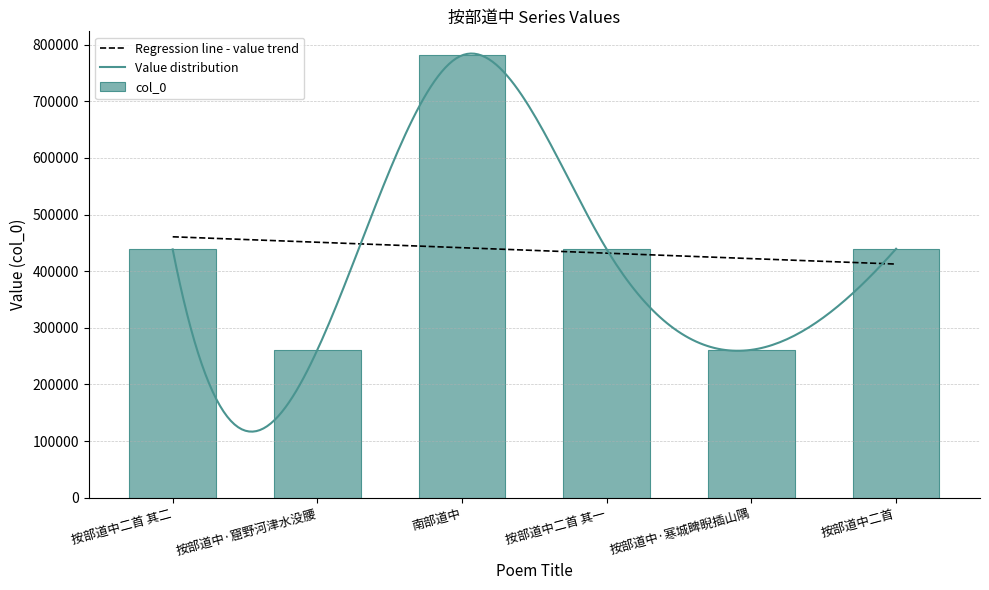

What is the value of the 2nd bar from the left?

261125